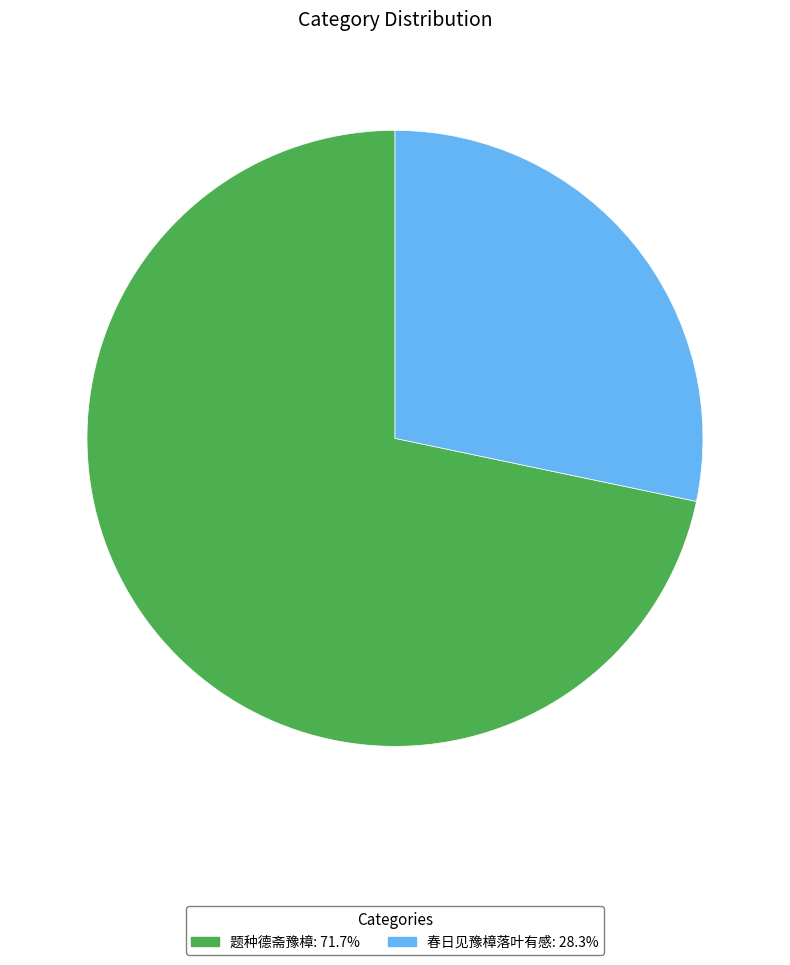

Is it true that 春日见豫樟落叶有感 is 40% of the pie?

False